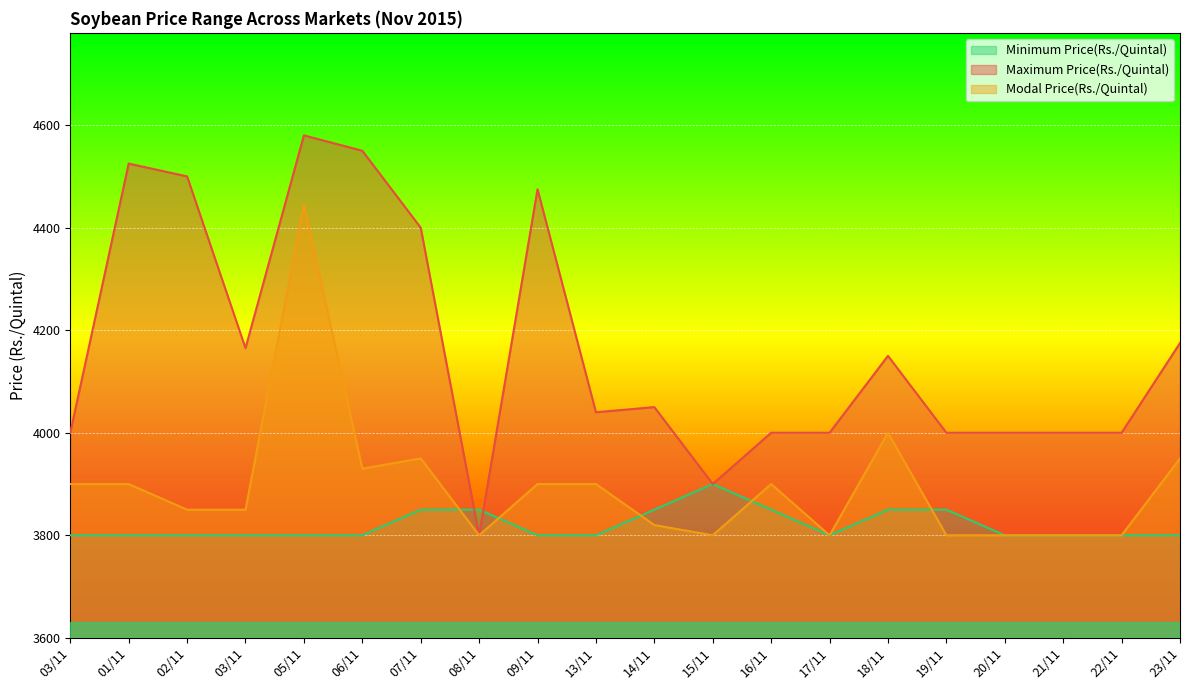

What is the average value of the Maximum Price(Rs./Quintal) series?

4166